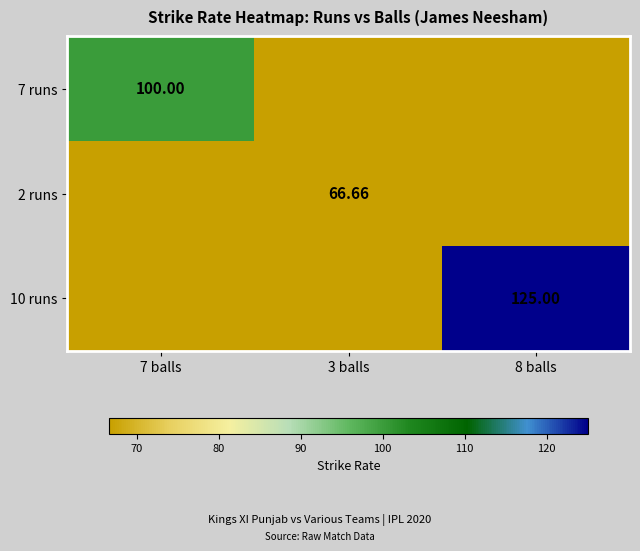

How many categories are shown in the chart?

3